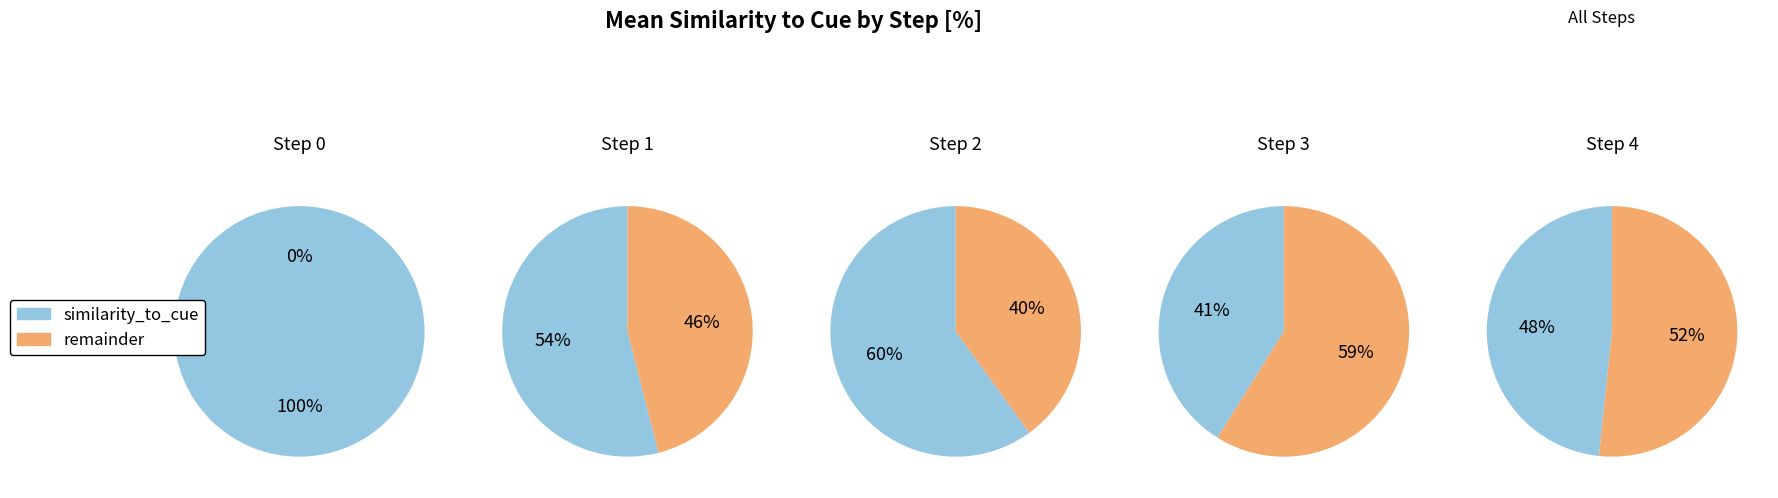

To the nearest percent, what is the difference between the largest and smallest slice percentages?

100%